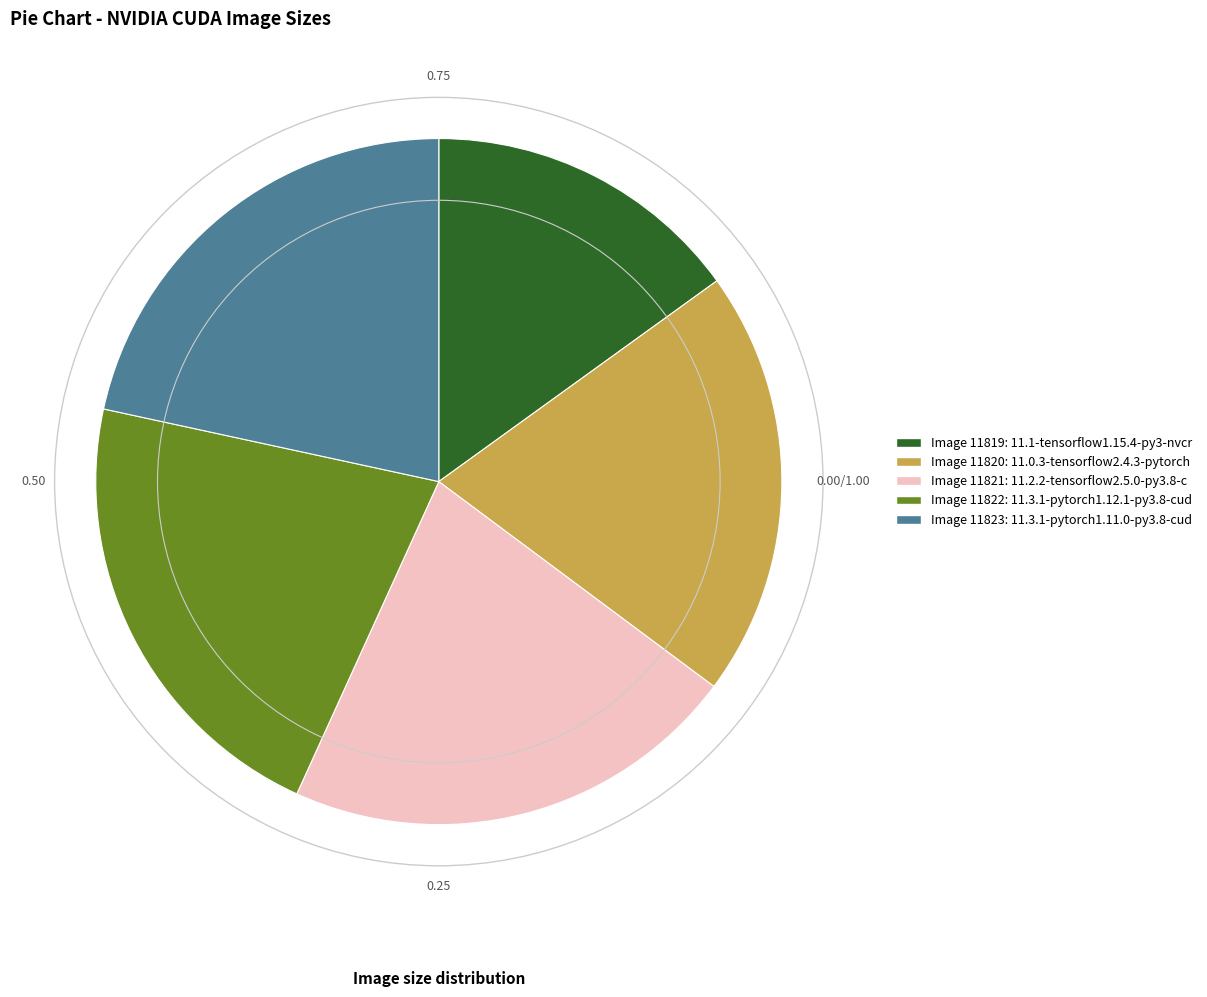

Does any single category account for the majority?

No